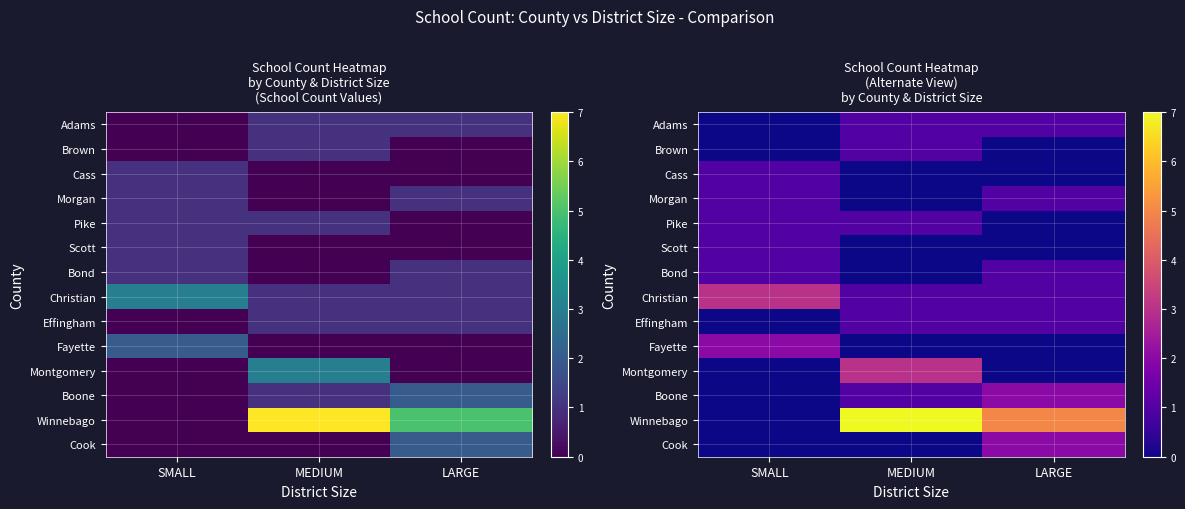

What is the difference between the maximum and minimum values in the Morgan series?

1